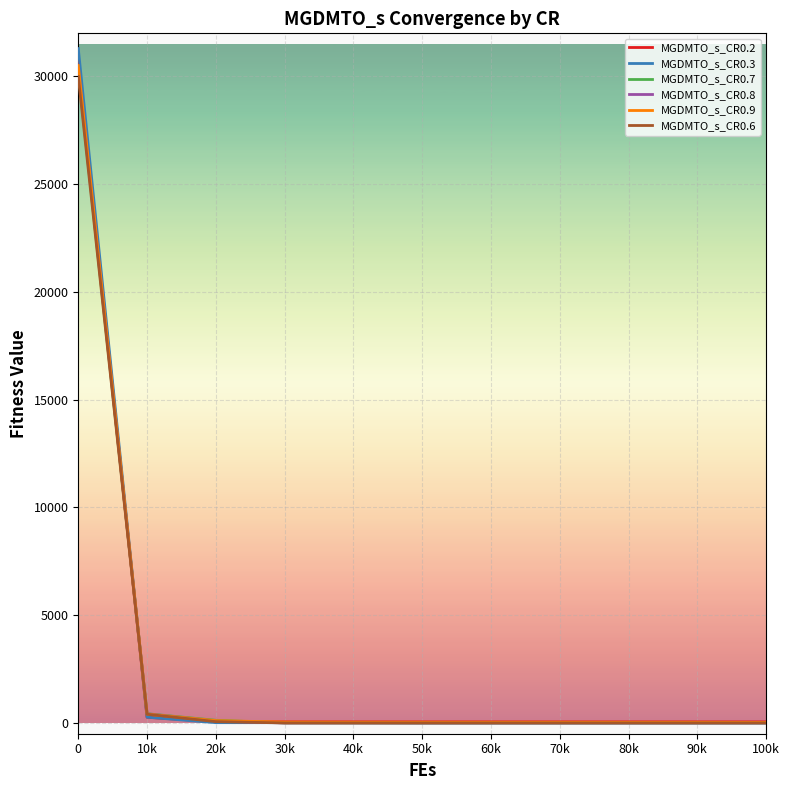

The value of MGDMTO_s_CR0.3 at 0 is 52814.3. True or false?

False